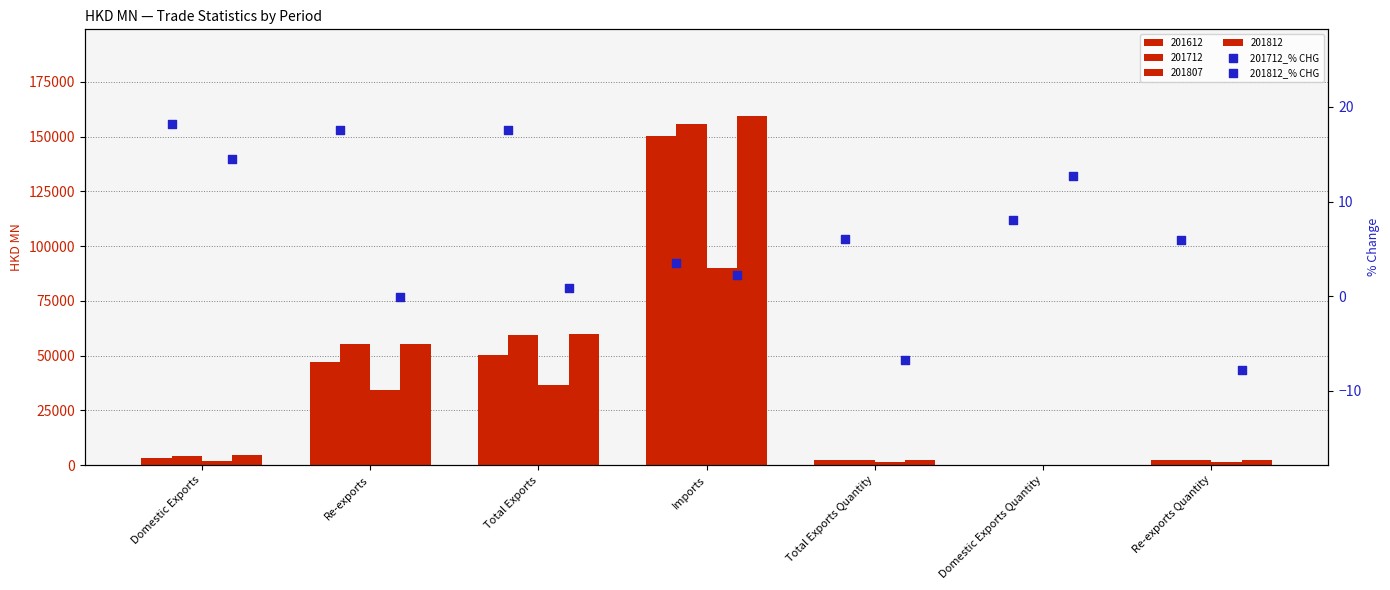

Is the value of 201812_% CHG at Domestic Exports greater than the value of 201712_% CHG at Re-exports Quantity?

Yes